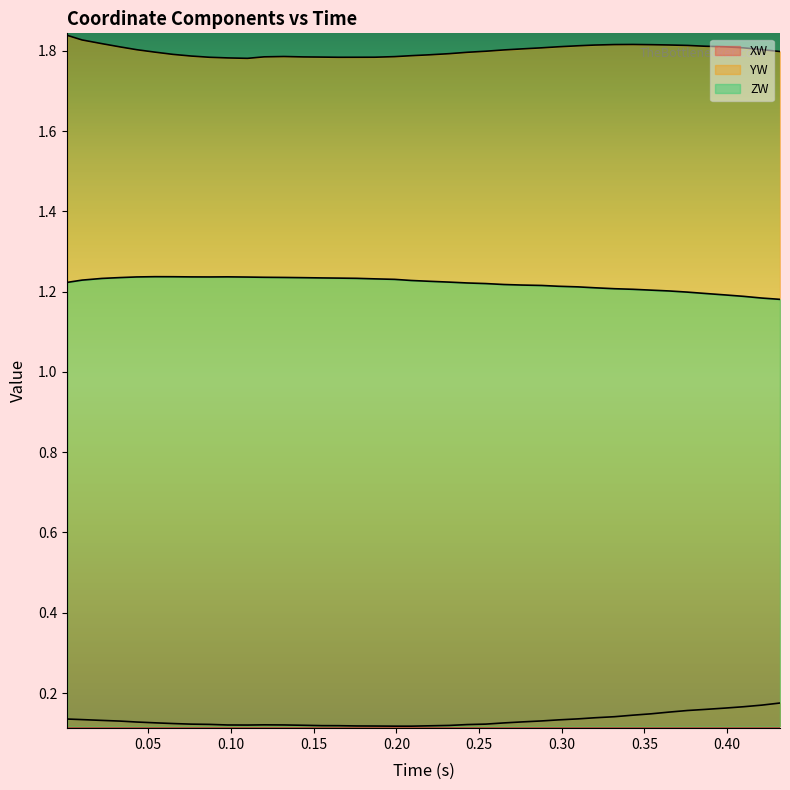

How many ZW values are between 1 and 2?

40